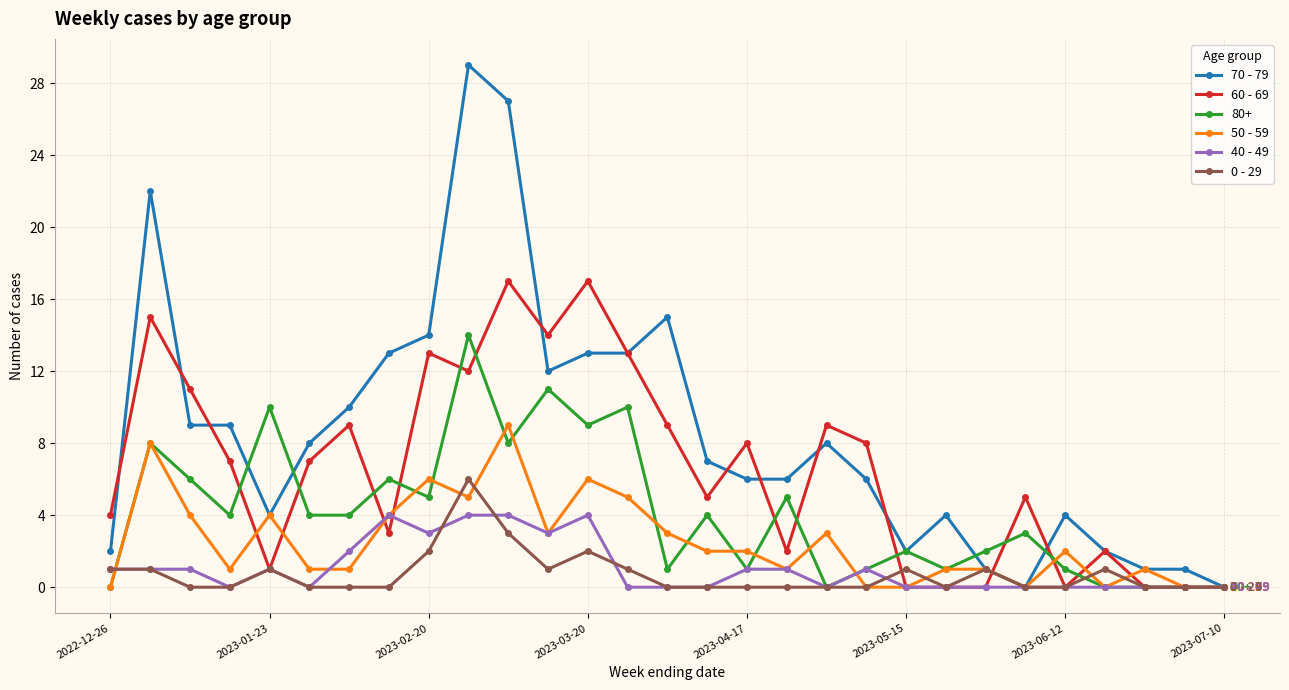

List the series in order of their peak value, highest first.

70 - 79, 60 - 69, 80+, 50 - 59, 0 - 29, 40 - 49